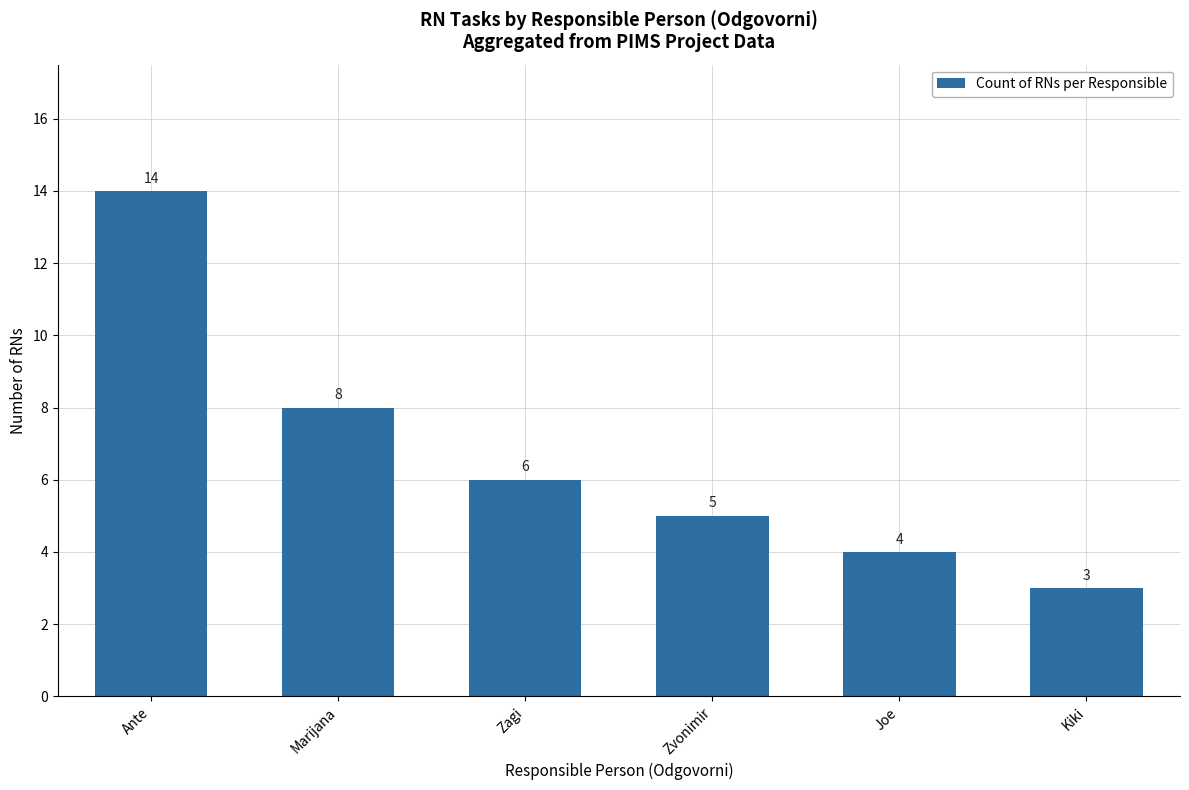

True or false: the data shows 4 at Joe.

True